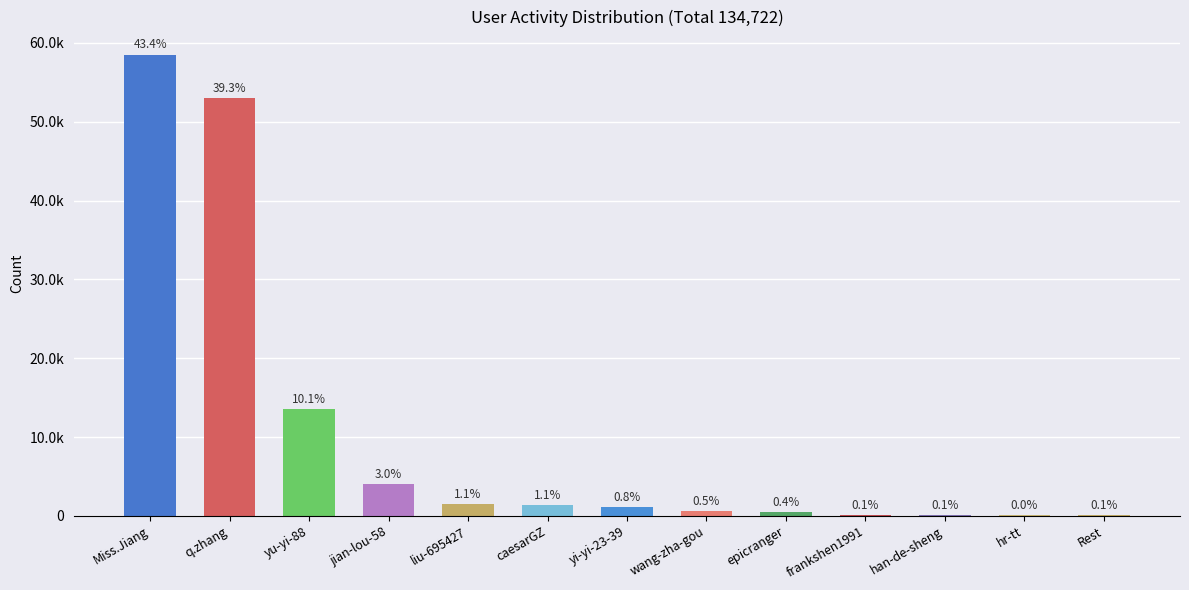

What is the change in value from caesarGZ to frankshen1991?

-1321